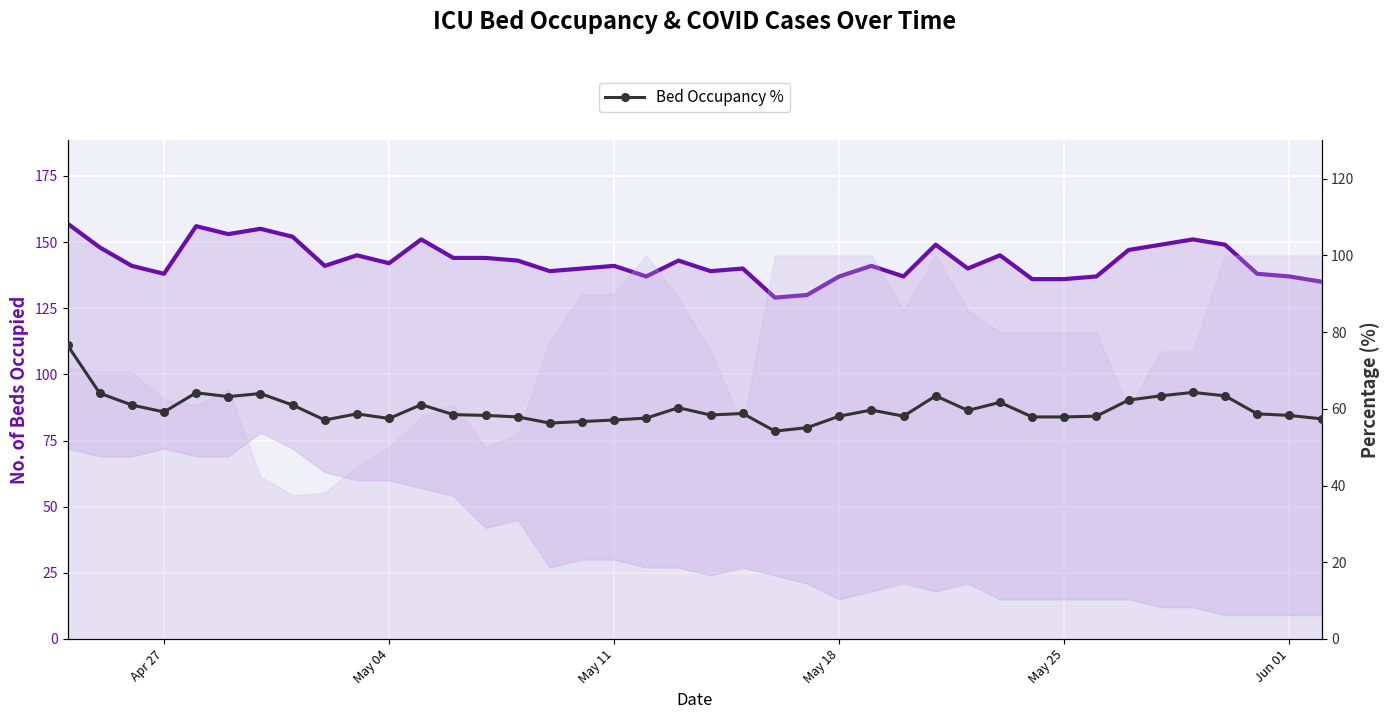

True or false: Occupied Beds and Bed Occupancy % intersect in this chart.

False